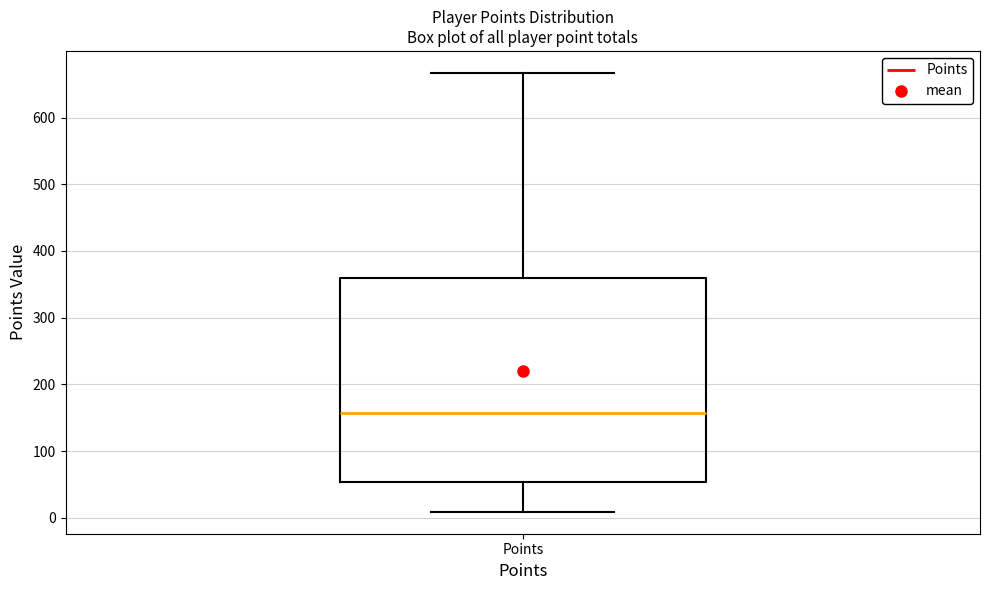

Transcribe this box plot: give where the median line is, the range the box spans, and where the two whiskers end, as read against the y-axis. The values are not printed on the chart, so give them approximately, as read against the axis.

median 160, box 50 to 360, whiskers 10 to 670